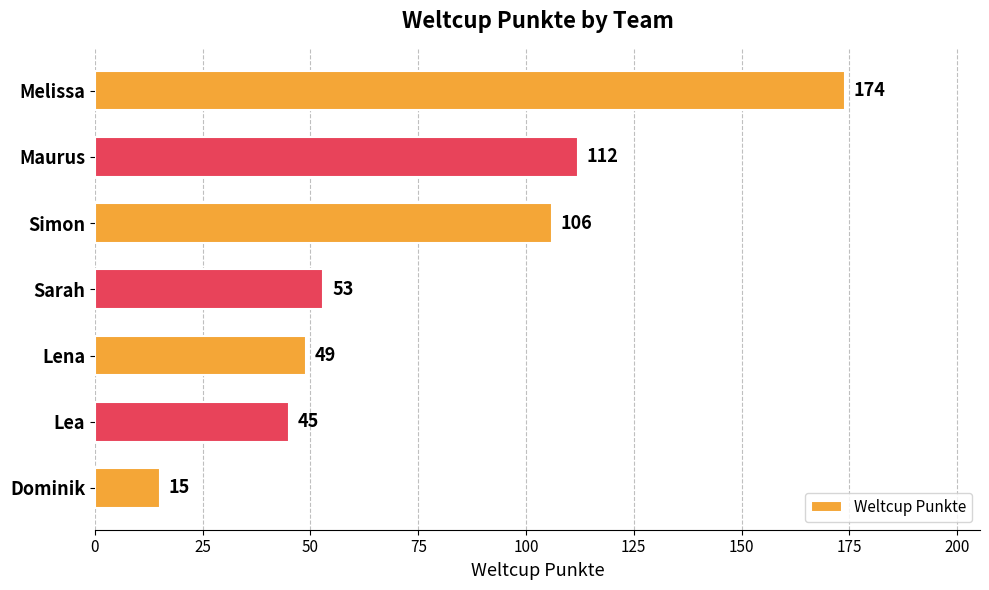

Reading bottom to top, transcribe all the data shown in this chart.

Dominik=15	Lea=45	Lena=49	Sarah=53	Simon=106	Maurus=112	Melissa=174